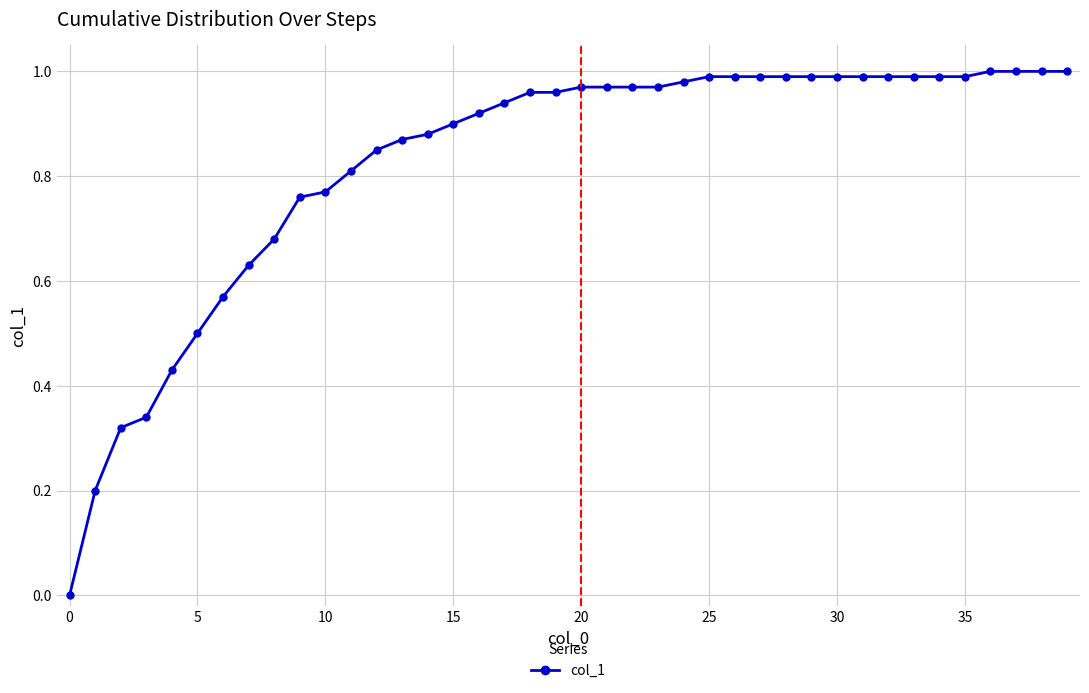

What is the sum of all values?

33.0